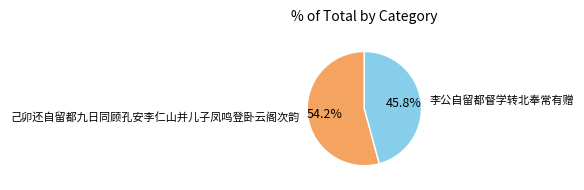

True or false: 李公自留都督学转北奉常有赠 accounts for 51% of the total.

False